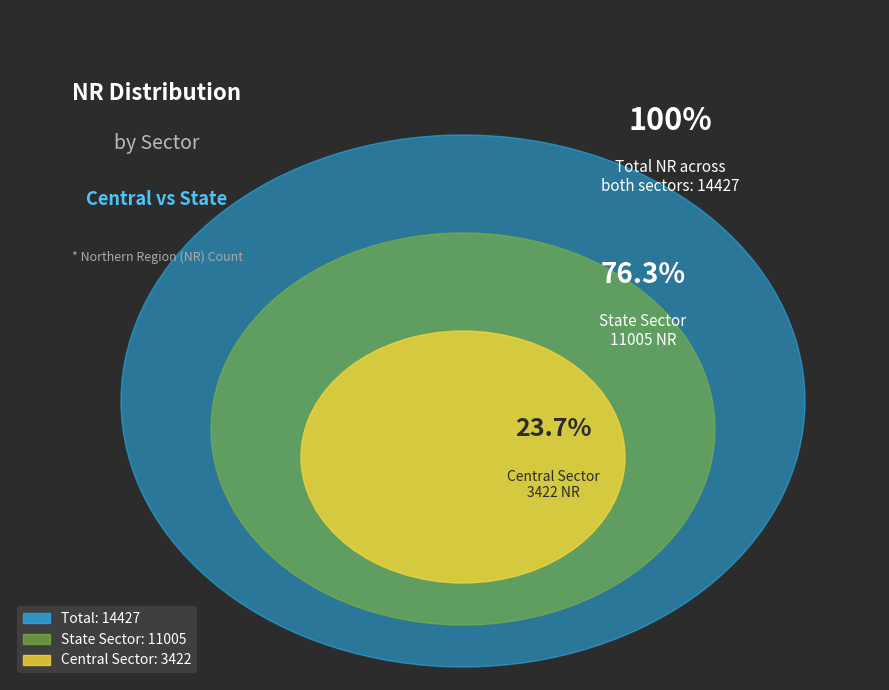

Rank the categories by value from lowest to highest.

Central Sector, State Sector